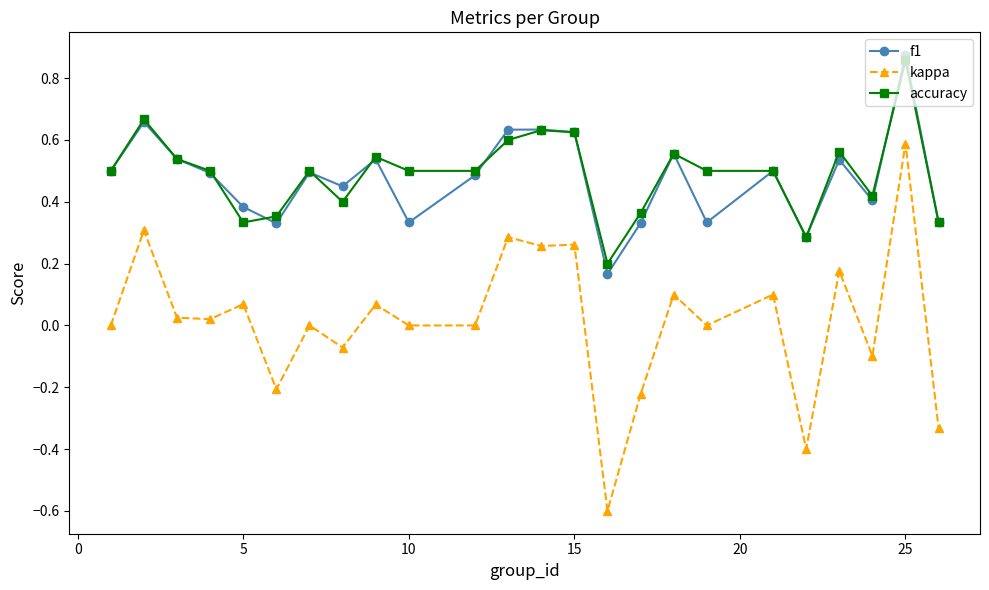

True or false: kappa and accuracy intersect in this chart.

False